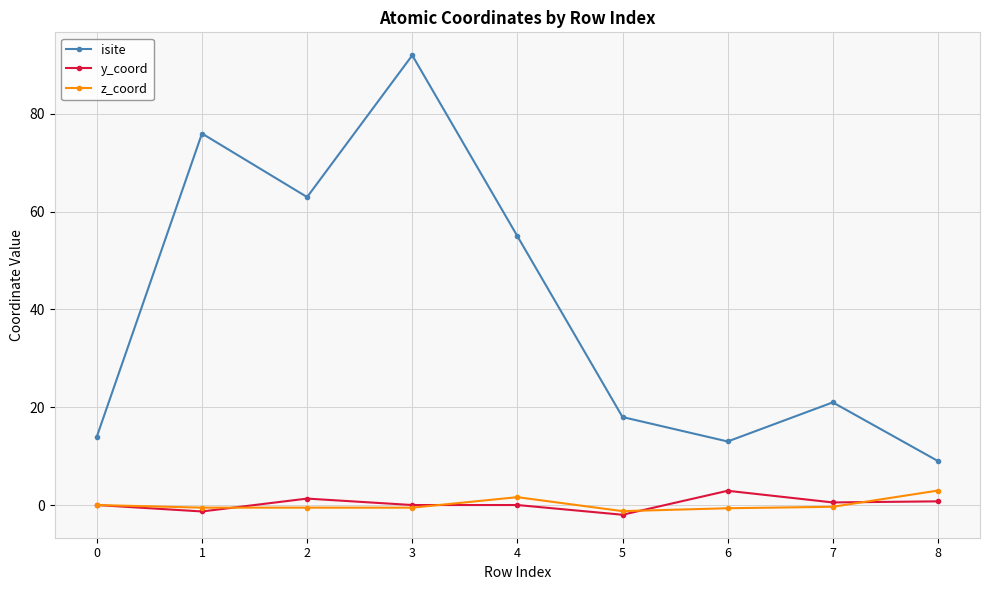

Between 3 and 8, which series saw the biggest shift?

isite